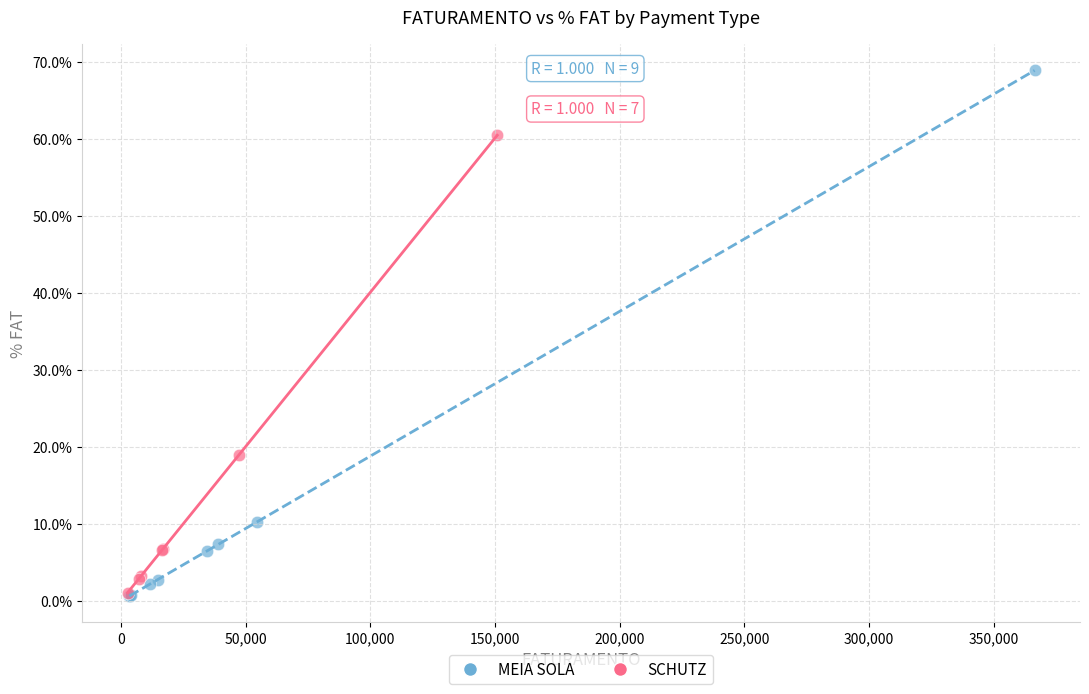

What are all the series names shown in the legend?

MEIA SOLA, SCHUTZ